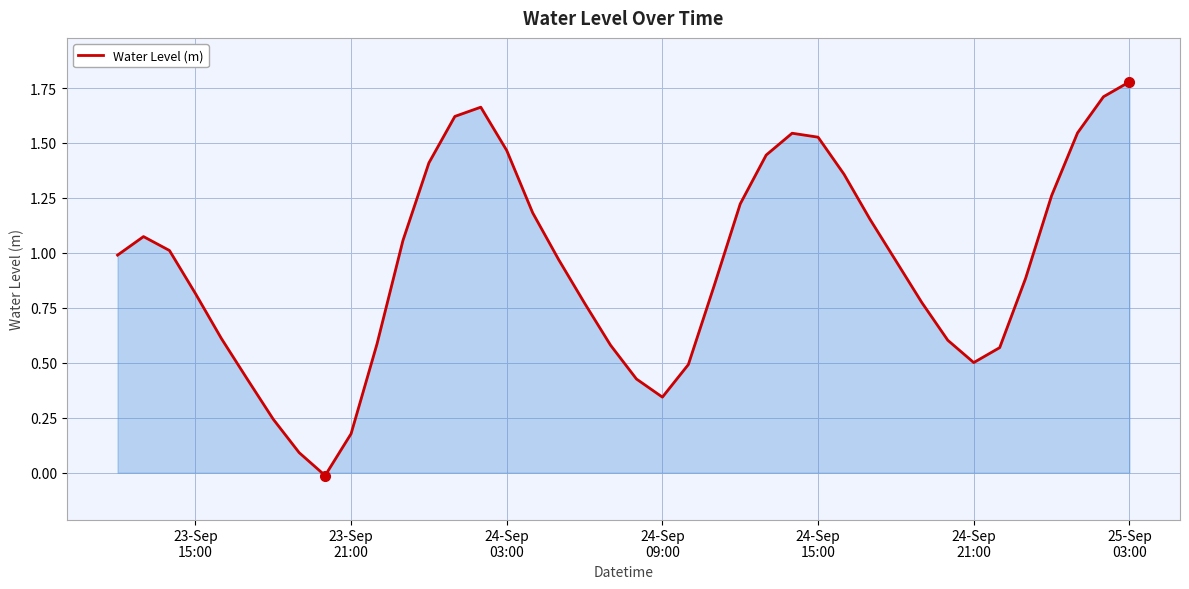

Count the number of data series in this chart.

1